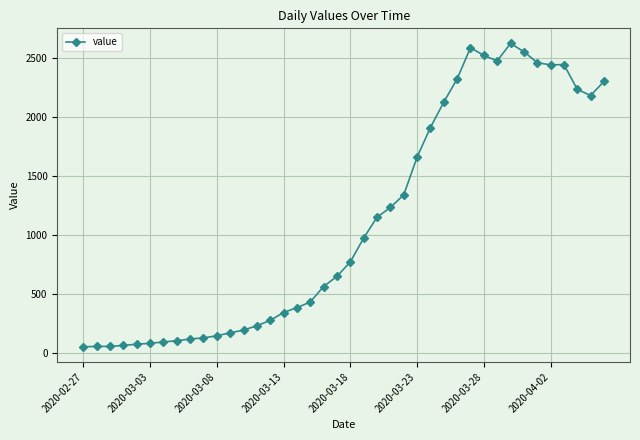

What is the greatest value displayed?

2621